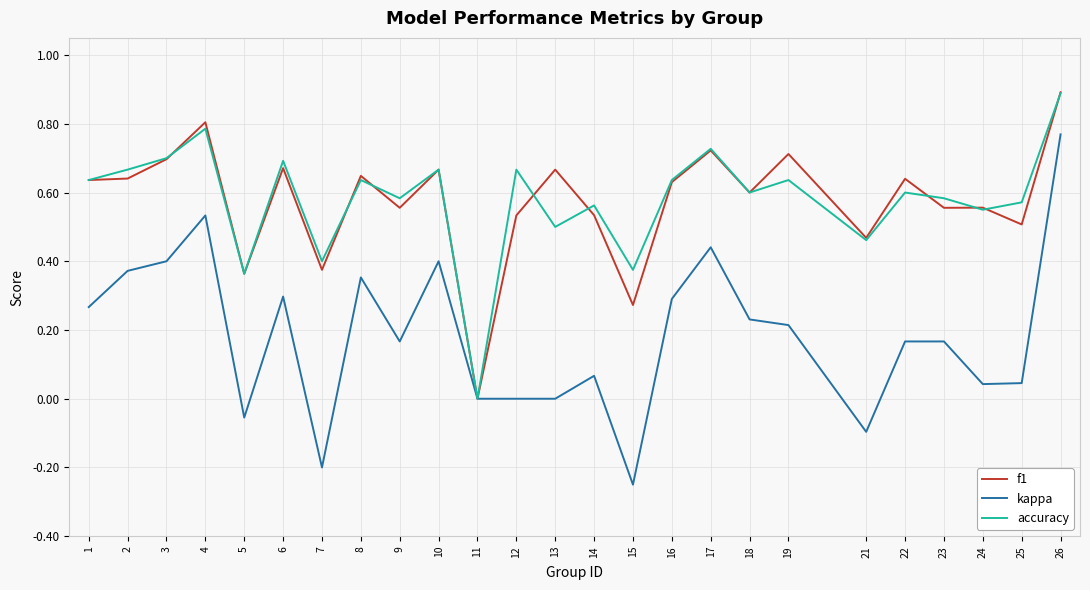

The kappa series shows 0.3 at 22. True or false?

False